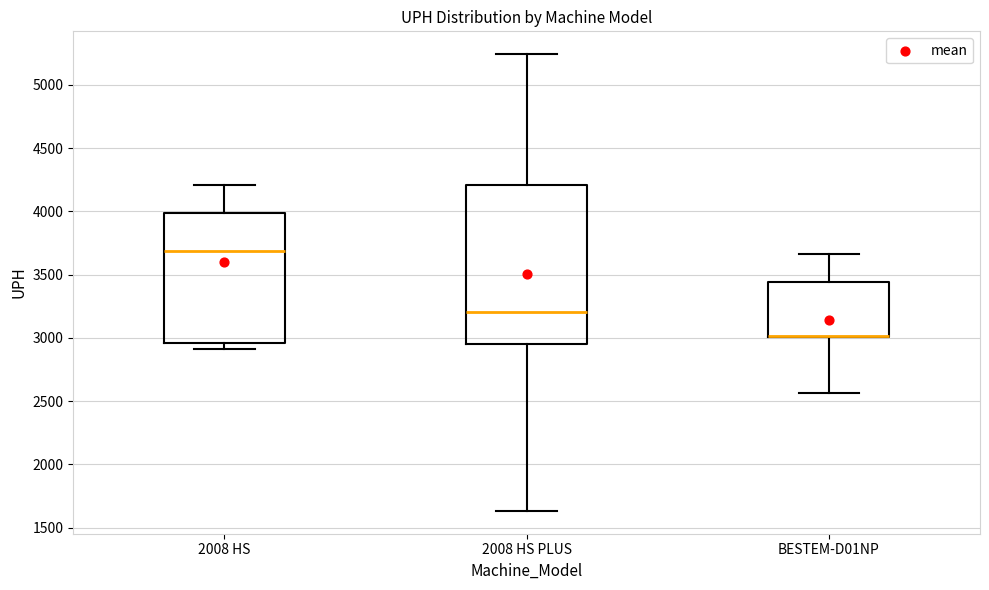

Where is the upper edge of the box for 2008 HS on the y-axis? The values are not printed on the chart, so give them approximately, as read against the axis.

4000